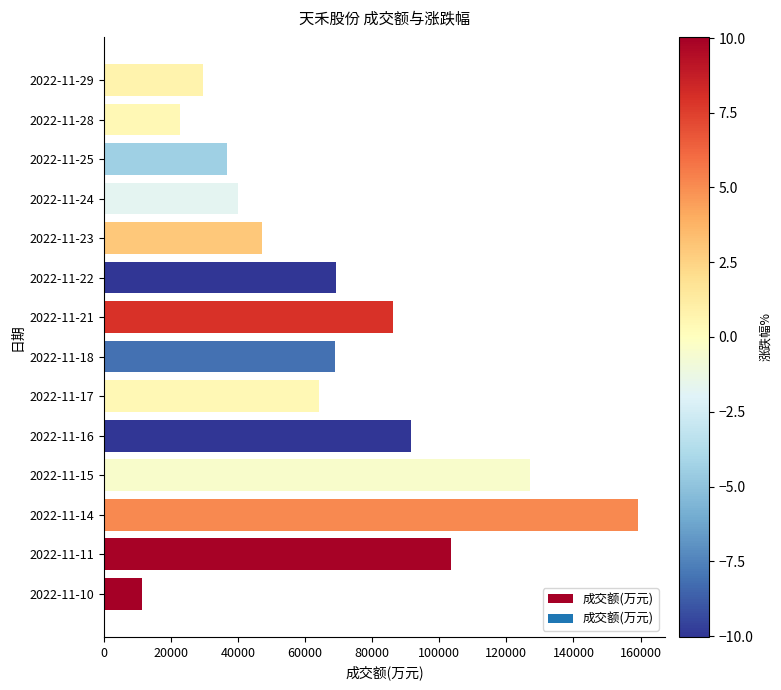

Count the number of categories in the chart.

14